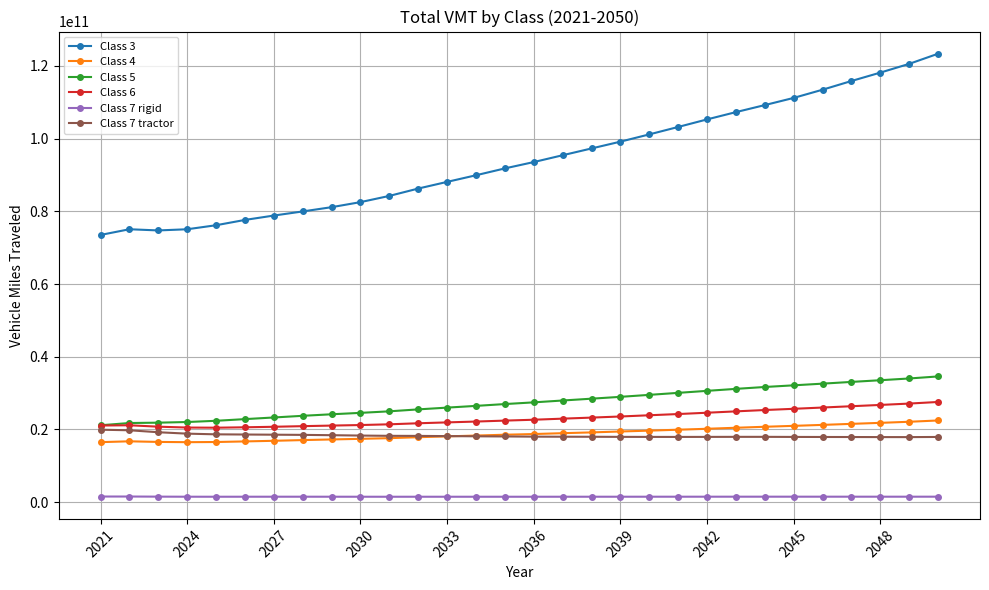

True or false: Class 7 tractor and Class 3 cross at least once.

False